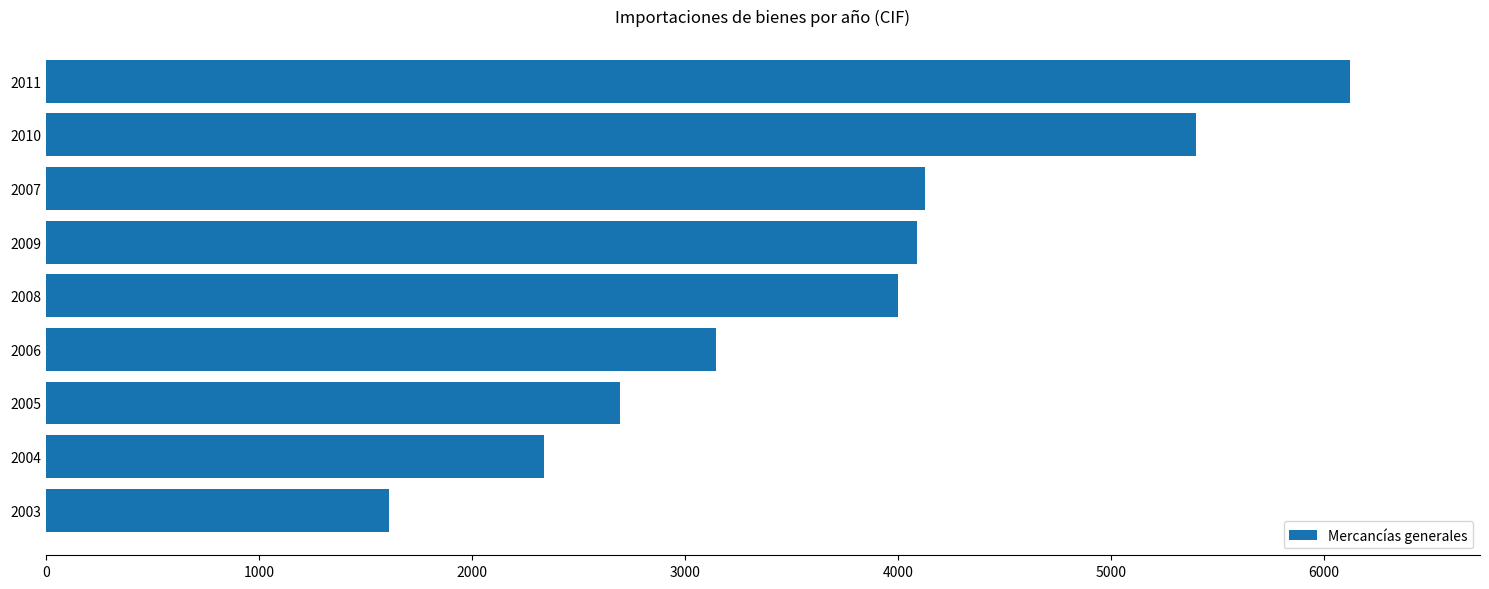

Count the number of categories in the chart.

9